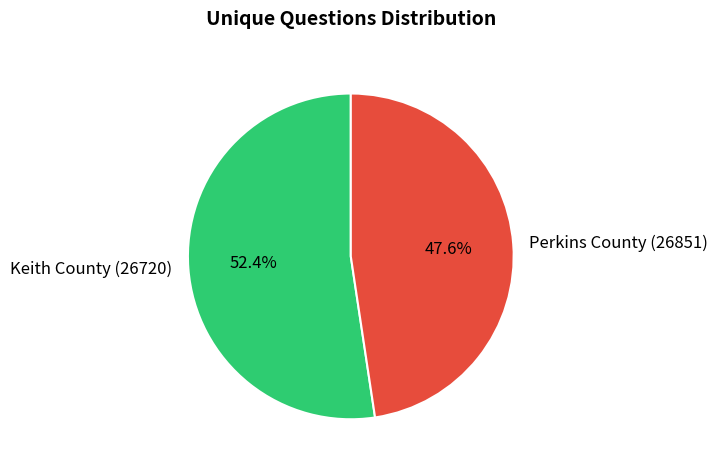

To the nearest percent, what percentage of the pie is Perkins County (26851)?

48%